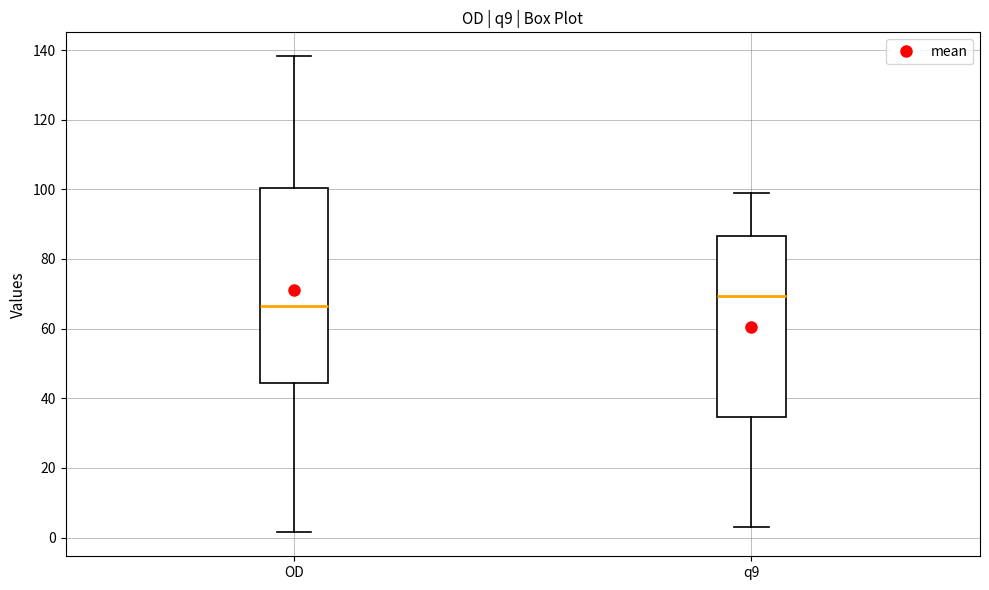

Which box has the lowest median line?

OD